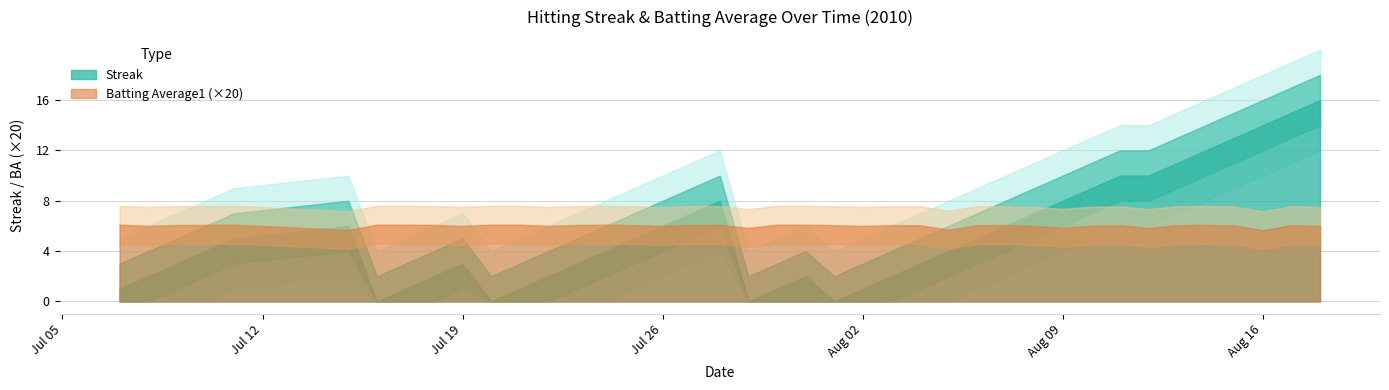

Reading left to right, what are all the values shown in this chart?

Streak: 1.0	2.0	3.0	4.0	5.0	6.0	0.0	1.0	2.0	3.0	0.0	1.0	2.0	3.0	4.0	5.0	6.0	7.0	8.0	0.0	1.0	2.0	0.0	1.0	2.0	3.0	4.0	5.0	6.0	7.0	8.0	9.0	10.0	10.0	11.0	12.0	13.0	14.0	15.0	16.0
Batting Average1: 0.3	0.3	0.3	0.3	0.3	0.3	0.3	0.3	0.3	0.3	0.3	0.3	0.3	0.3	0.3	0.3	0.3	0.3	0.3	0.3	0.3	0.3	0.3	0.3	0.3	0.3	0.3	0.3	0.3	0.3	0.3	0.3	0.3	0.3	0.3	0.3	0.3	0.3	0.3	0.3